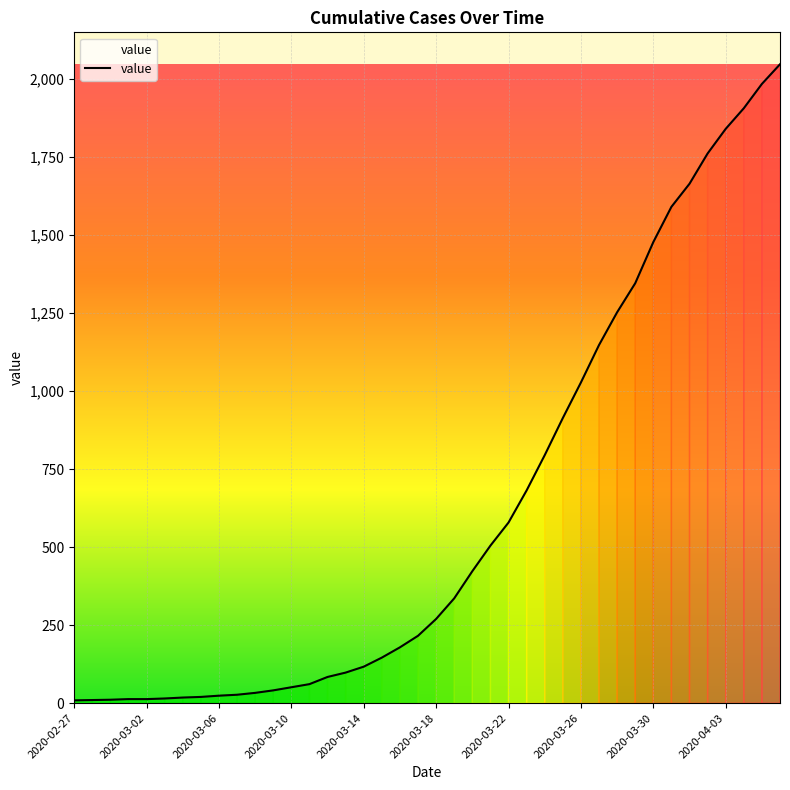

What is the greatest value displayed?

2048